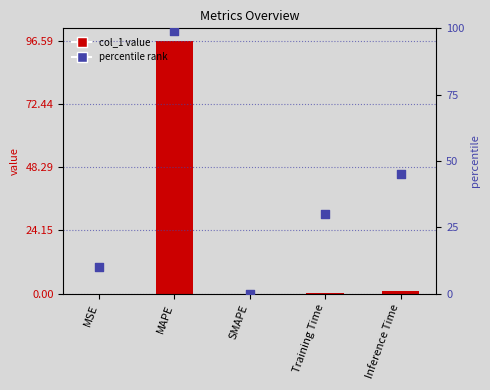

Which series contains the lowest Y value?

col_1